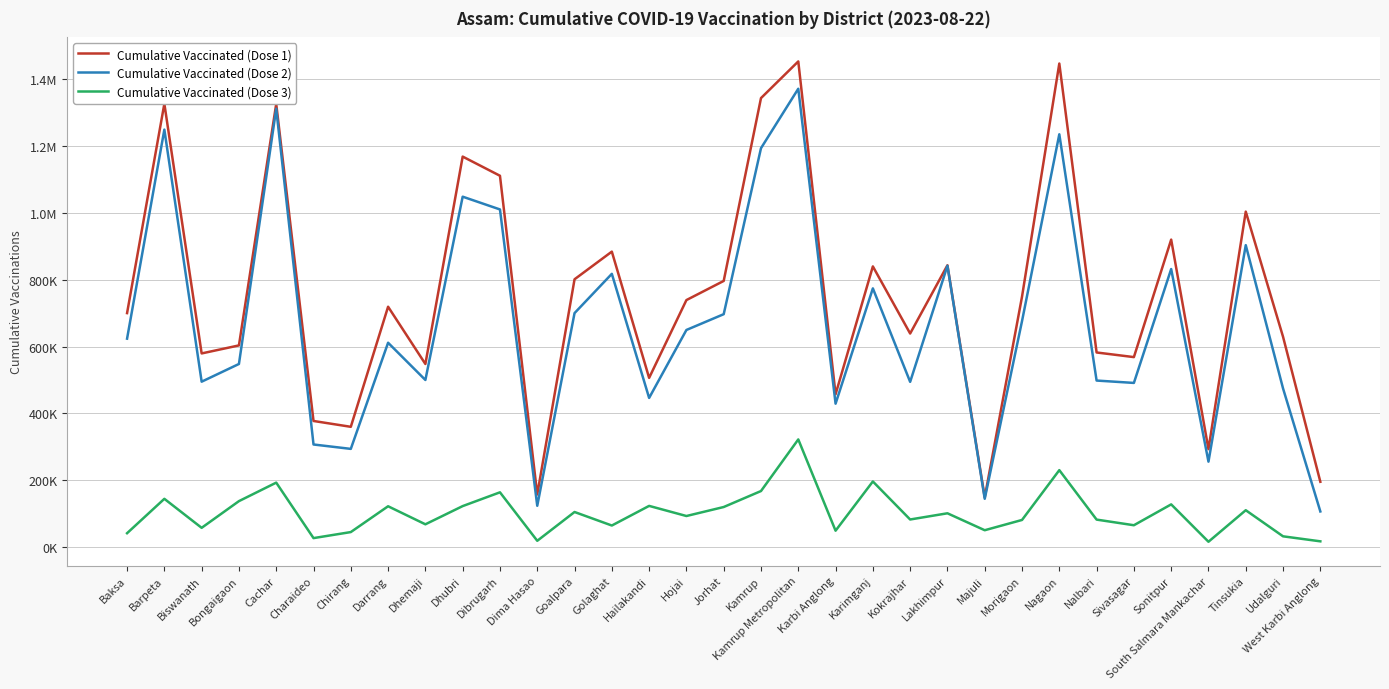

At which label does Cumulative Vaccinated (Dose 1) first exceed 719062?

Barpeta